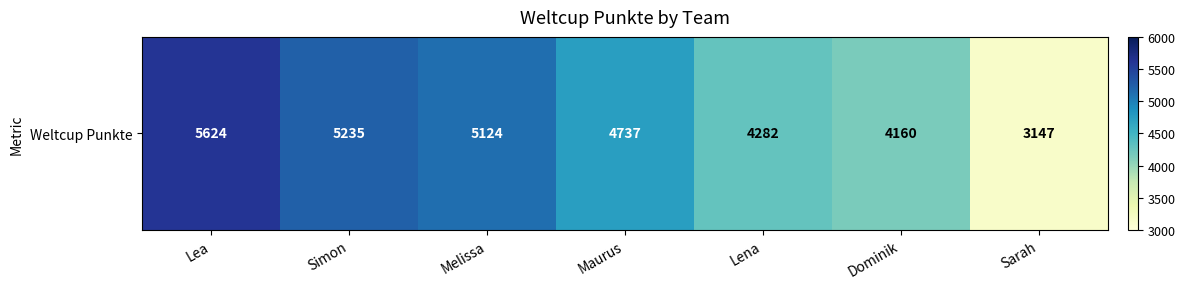

What is the ratio of the value at Lea to the value at Melissa?

1.1